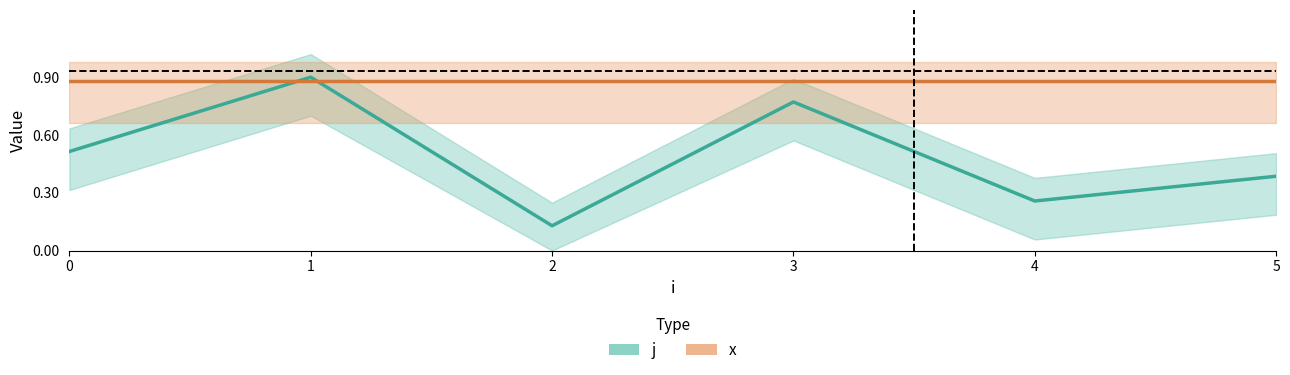

What is the value of the 6th point from the left?

0.4